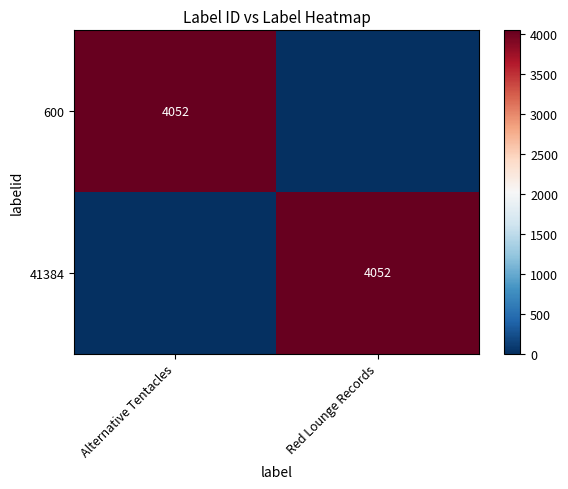

True or false: 600 has a value of 6582 at Alternative Tentacles.

False